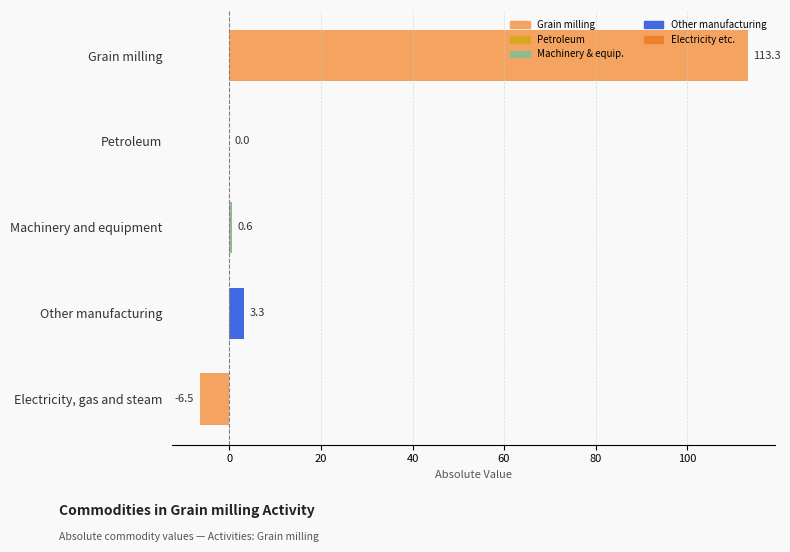

Which has a higher value, Machinery and equipment or Petroleum?

Machinery and equipment